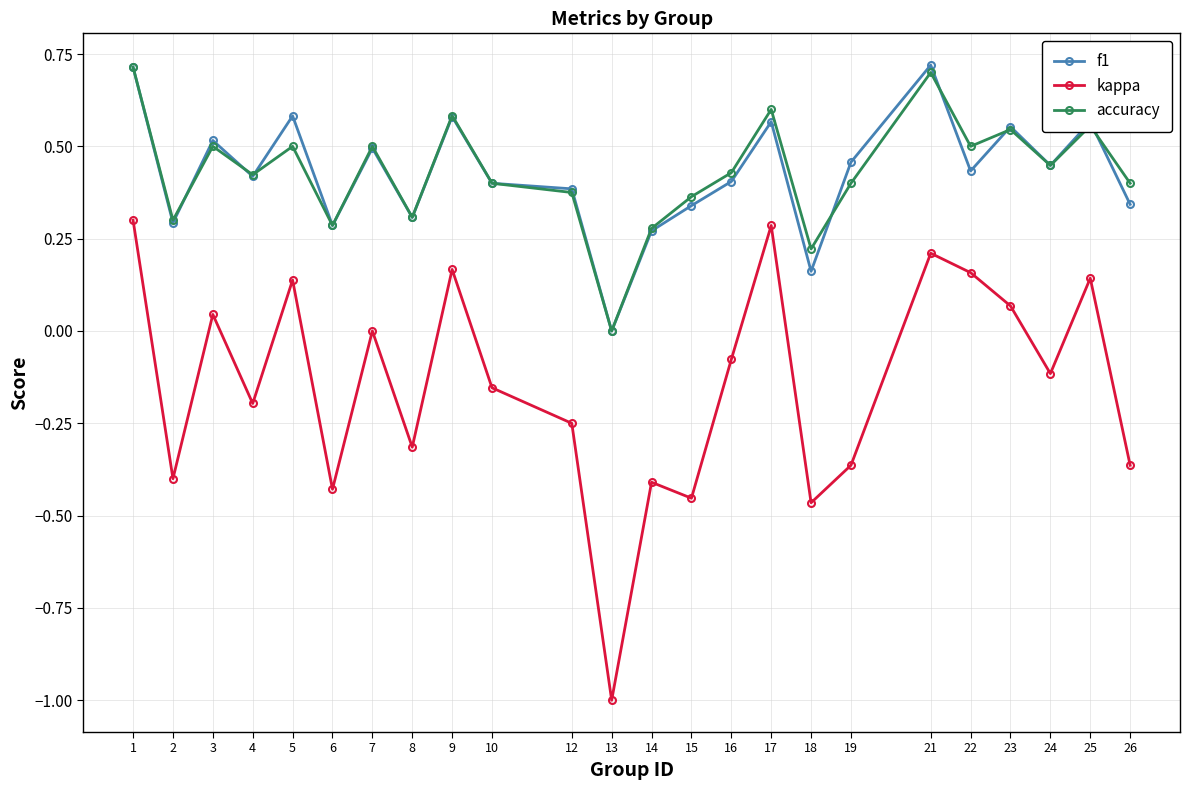

Where is kappa nearest to the value 0?

7